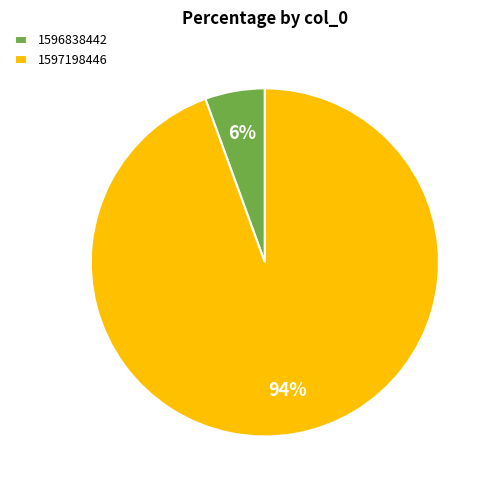

To the nearest percent, what is the combined percentage of 1596838442 and 1597198446?

100%